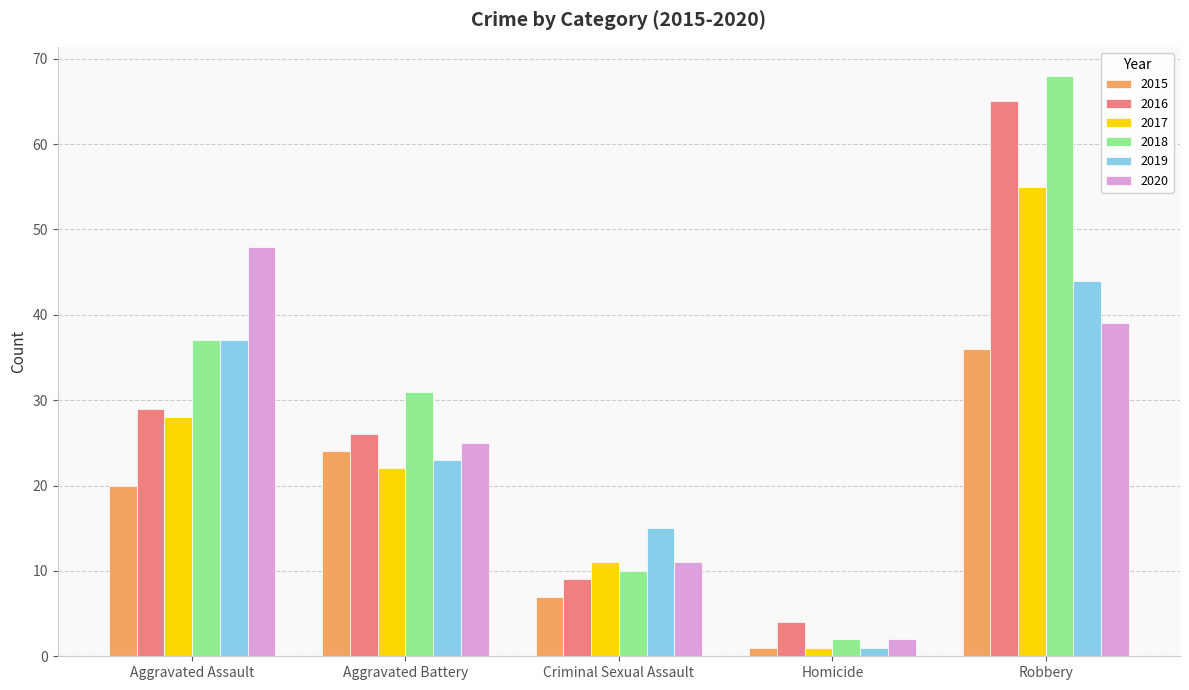

List the labels in order of 2018 value, smallest first.

Homicide, Criminal Sexual Assault, Aggravated Battery, Aggravated Assault, Robbery